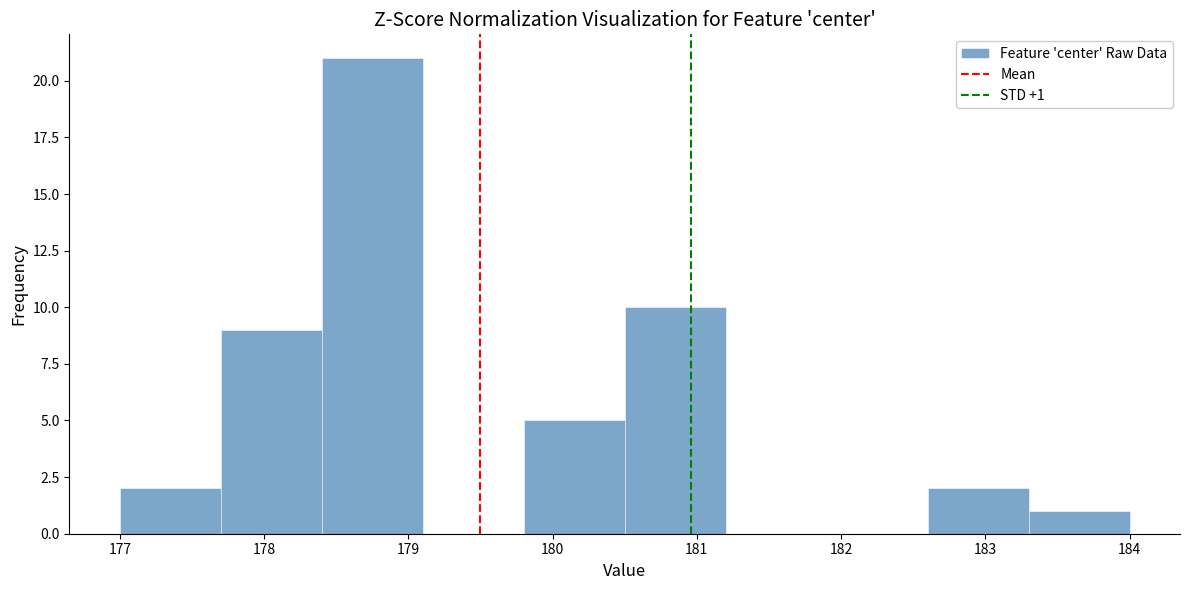

Over which range of the x-axis is the bar tallest?

178.4 to 179.1